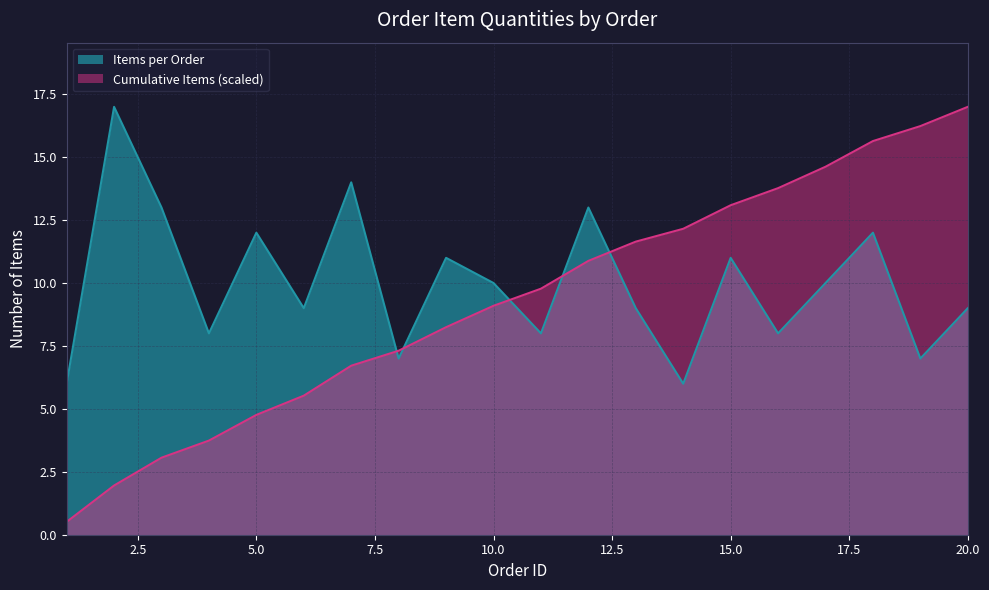

Is it true that Cumulative Items (scaled) equals 9.1 at 10.0?

True